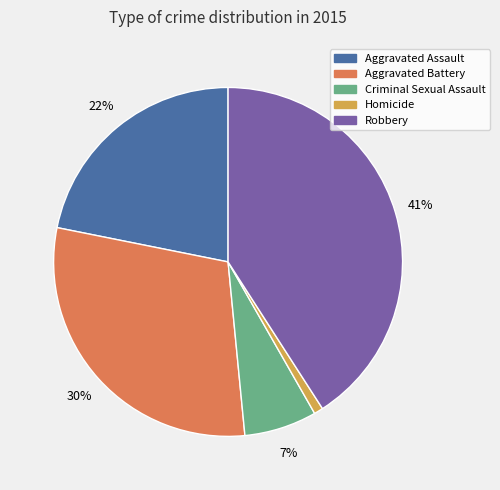

Is it true that Aggravated Assault is 22% of the pie?

True